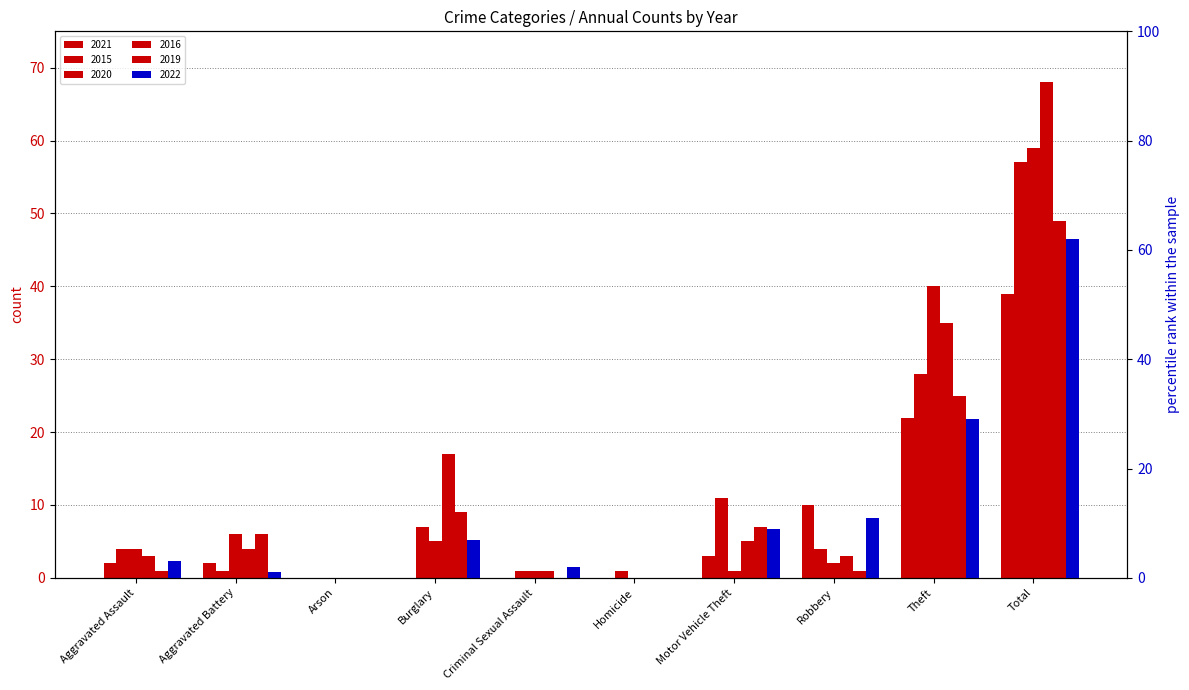

Is the value of 2020 at Theft greater than the value of 2021 at Total?

Yes